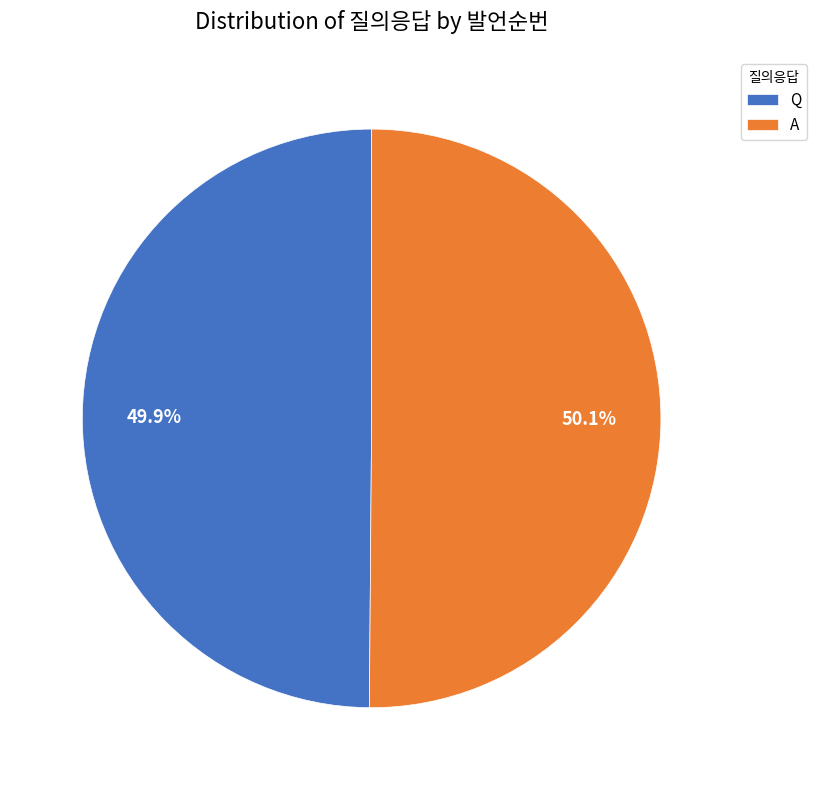

Approximately how many times larger is the value at A compared to Q?

1.0